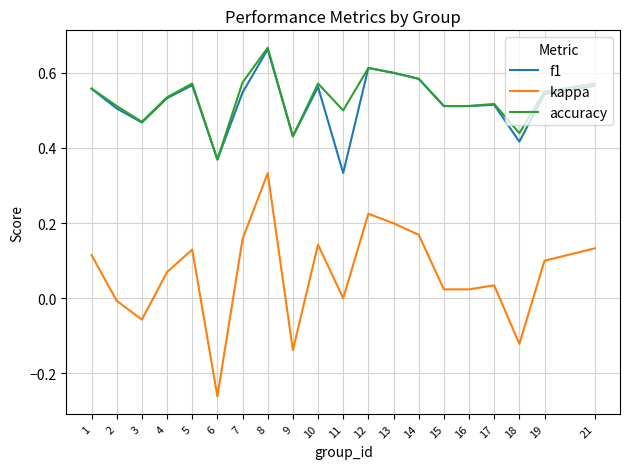

Which series has the largest total across all categories?

accuracy